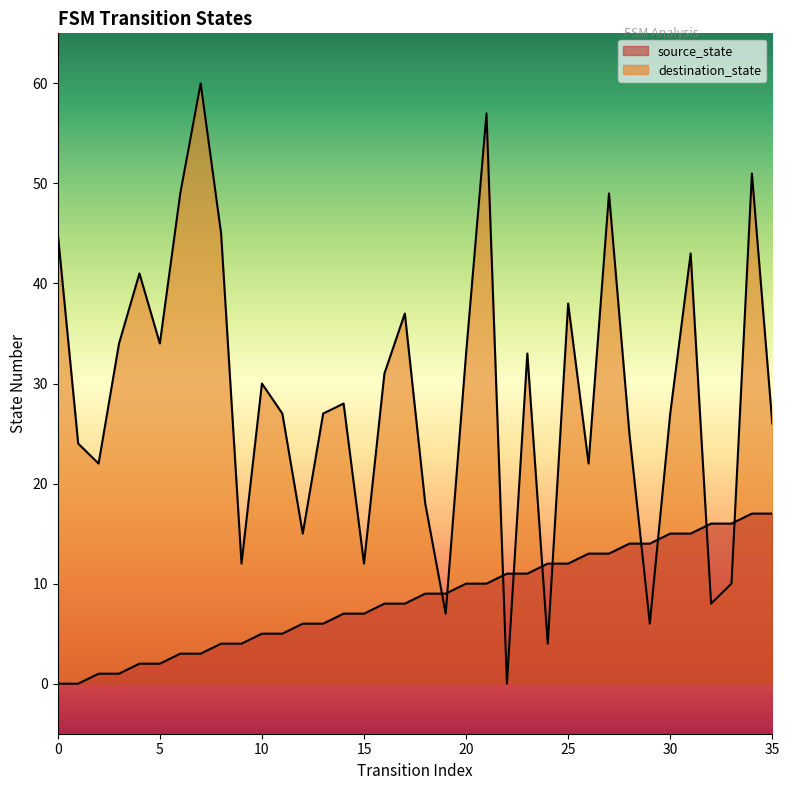

Reading right to left, transcribe all the data shown in this chart.

source_state: 35=17	34=17	33=16	32=16	31=15	30=15	29=14	28=14	27=13	26=13	25=12	24=12	23=11	22=11	21=10	20=10	19=9	18=9	17=8	16=8	15=7	14=7	13=6	12=6	11=5	10=5	9=4	8=4	7=3	6=3	5=2	4=2	3=1	2=1	1=0	0=0
destination_state: 35=26	34=51	33=10	32=8	31=43	30=27	29=6	28=25	27=49	26=22	25=38	24=4	23=33	22=0	21=57	20=33	19=7	18=18	17=37	16=31	15=12	14=28	13=27	12=15	11=27	10=30	9=12	8=45	7=60	6=49	5=34	4=41	3=34	2=22	1=24	0=45